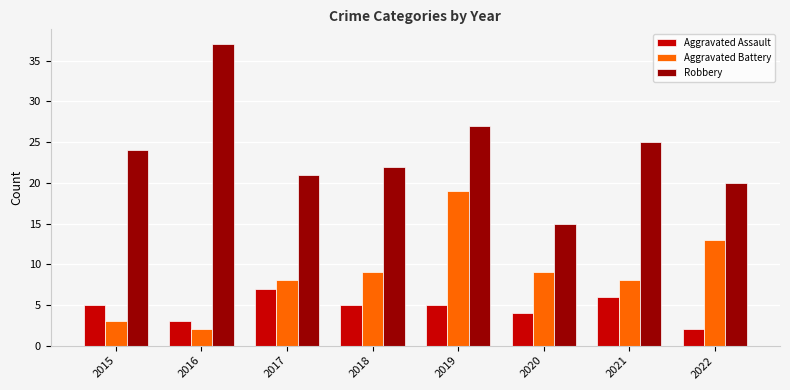

At 2019, list the series in order from largest to smallest.

Robbery, Aggravated Battery, Aggravated Assault